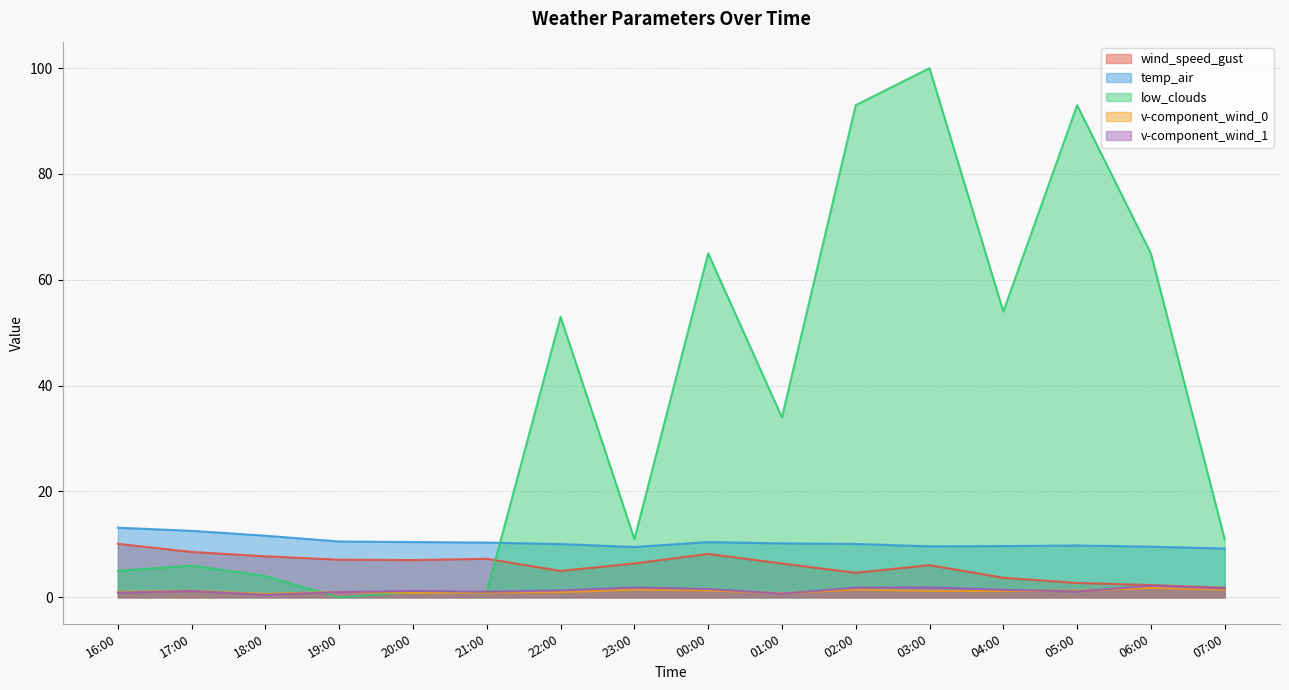

What position from the left is 03:00?

12